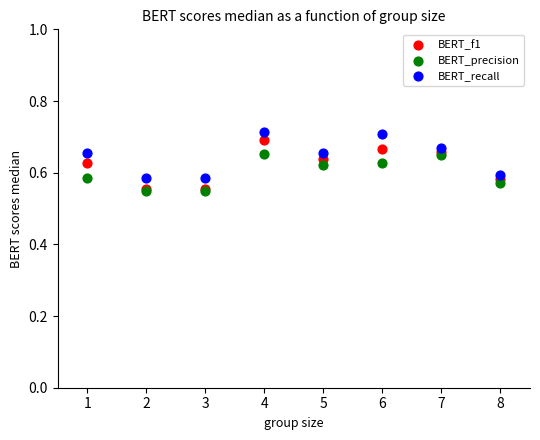

Which series contains the highest Y value?

BERT_recall